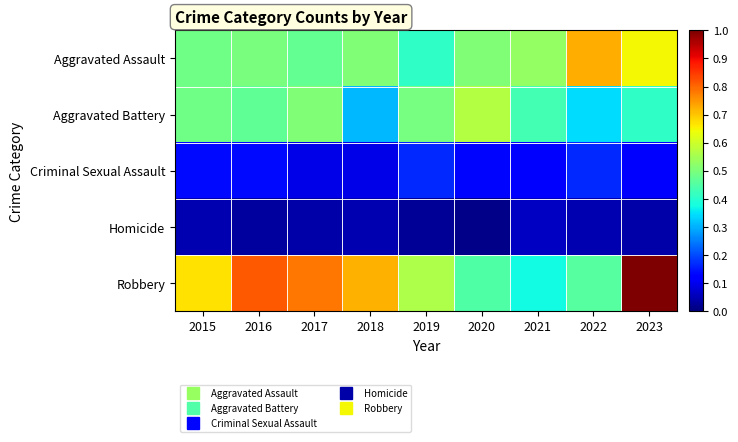

List the series in order of their peak value, lowest first.

Homicide, Criminal Sexual Assault, Aggravated Battery, Aggravated Assault, Robbery